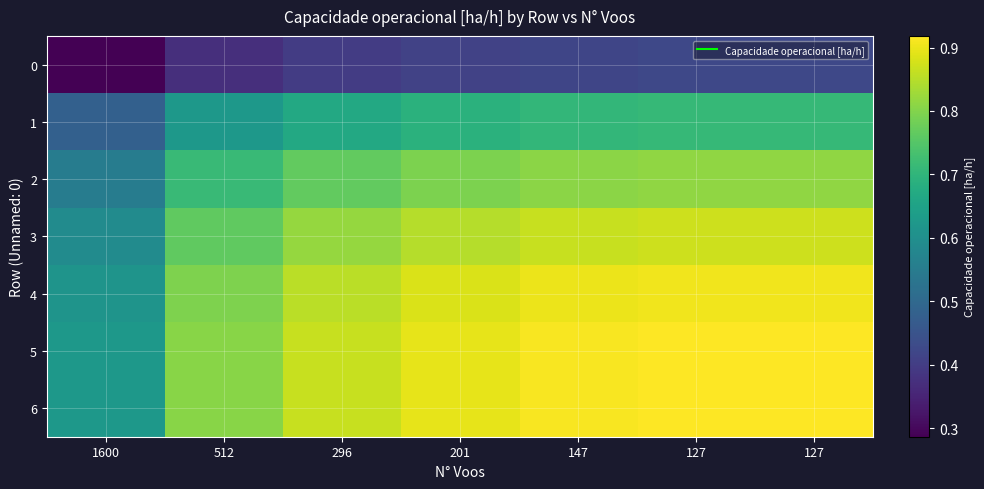

Which series has the largest range (max minus min)?

5